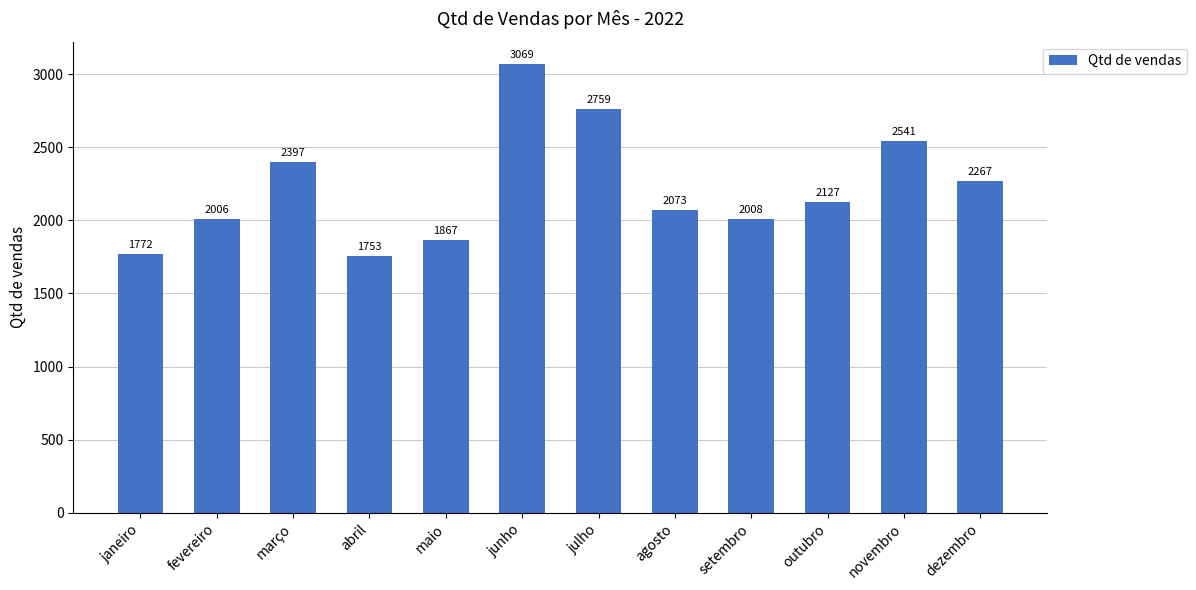

How many bars are there in total?

12